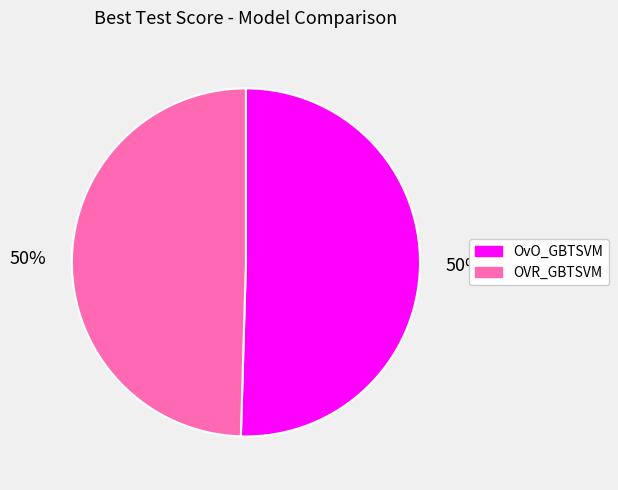

To the nearest percent, what is the combined percentage of OVR_GBTSVM and OvO_GBTSVM?

100%